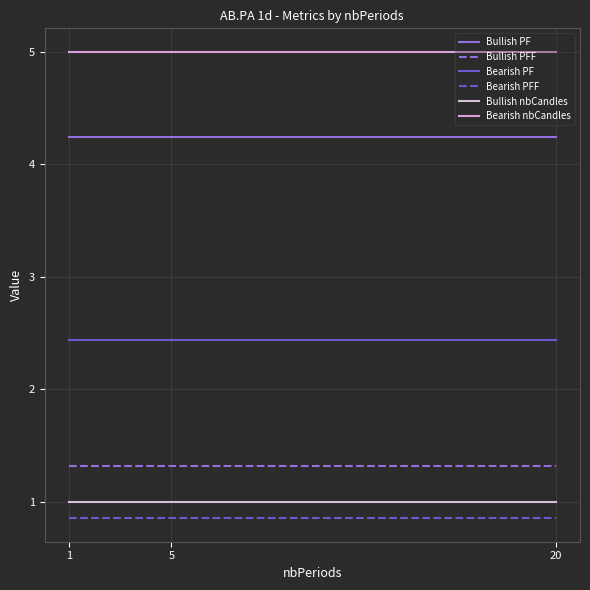

Count the number of categories in the chart.

3